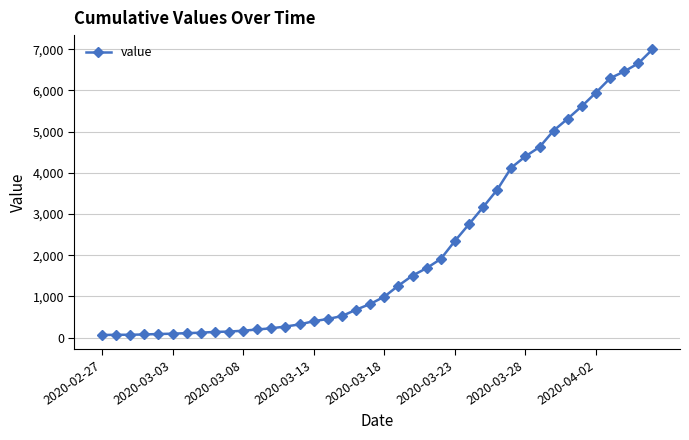

What is the difference between the maximum and minimum values?

6931